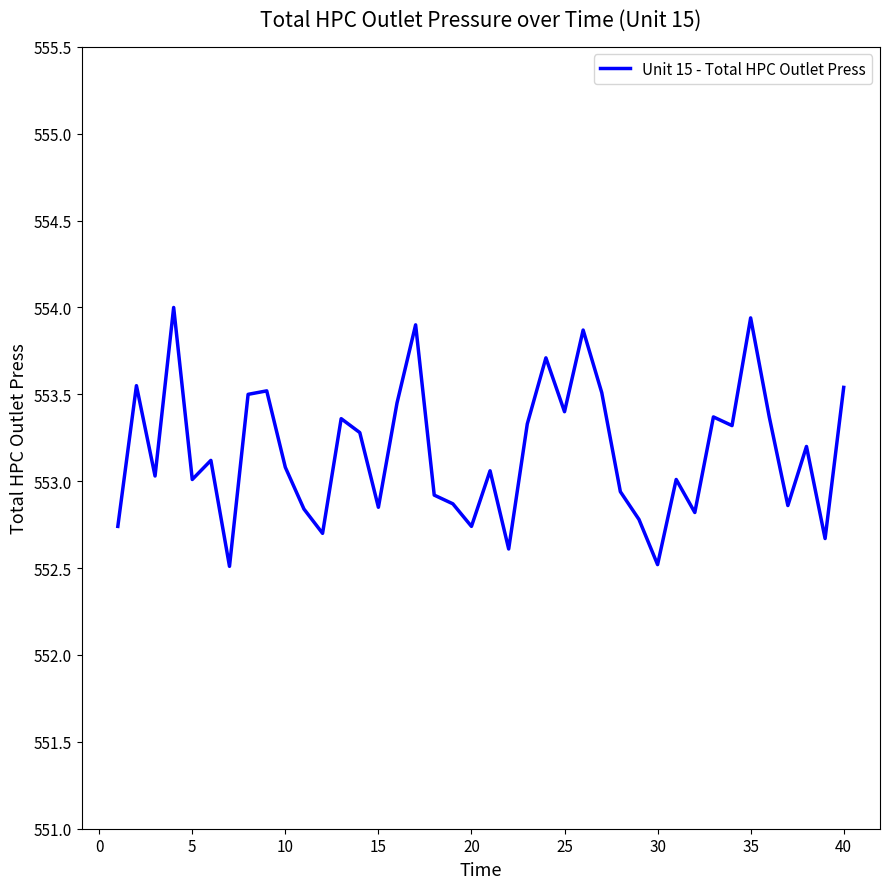

What is the minimum value shown in the chart?

552.5